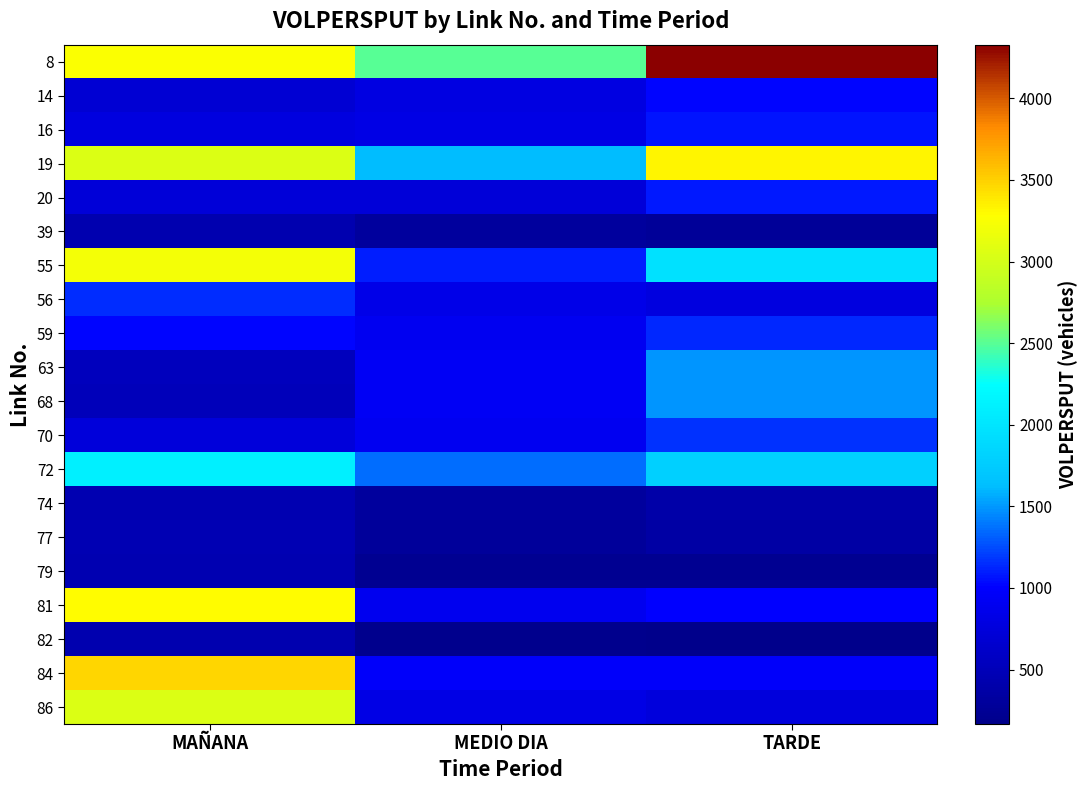

Reading left to right, list all the values displayed in this chart.

8: MAÑANA=3262	MEDIO DIA=2500	TARDE=4329
14: MAÑANA=699	MEDIO DIA=793	TARDE=1024
16: MAÑANA=777	MEDIO DIA=824	TARDE=1075
19: MAÑANA=3053	MEDIO DIA=1629	TARDE=3329
20: MAÑANA=721	MEDIO DIA=733	TARDE=1091
39: MAÑANA=438	MEDIO DIA=307	TARDE=267
55: MAÑANA=3210	MEDIO DIA=1101	TARDE=1969
56: MAÑANA=1148	MEDIO DIA=833	TARDE=771
59: MAÑANA=1026	MEDIO DIA=906	TARDE=1134
63: MAÑANA=535	MEDIO DIA=941	TARDE=1485
68: MAÑANA=523	MEDIO DIA=937	TARDE=1488
70: MAÑANA=741	MEDIO DIA=902	TARDE=1171
72: MAÑANA=2108	MEDIO DIA=1362	TARDE=1801
74: MAÑANA=446	MEDIO DIA=300	TARDE=383
77: MAÑANA=470	MEDIO DIA=288	TARDE=359
79: MAÑANA=445	MEDIO DIA=227	TARDE=226
81: MAÑANA=3293	MEDIO DIA=892	TARDE=1006
82: MAÑANA=428	MEDIO DIA=194	TARDE=166
84: MAÑANA=3479	MEDIO DIA=978	TARDE=972
86: MAÑANA=3051	MEDIO DIA=825	TARDE=756